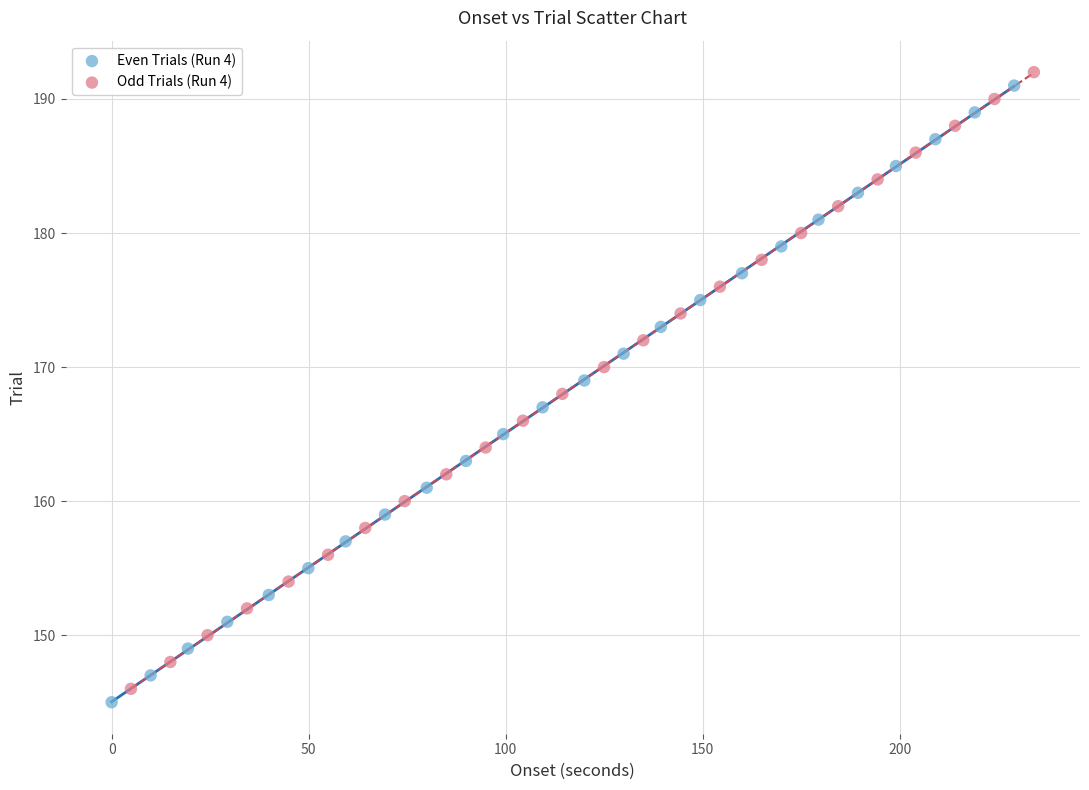

Which series contains the lowest Y value?

Even Trials (Run 4)